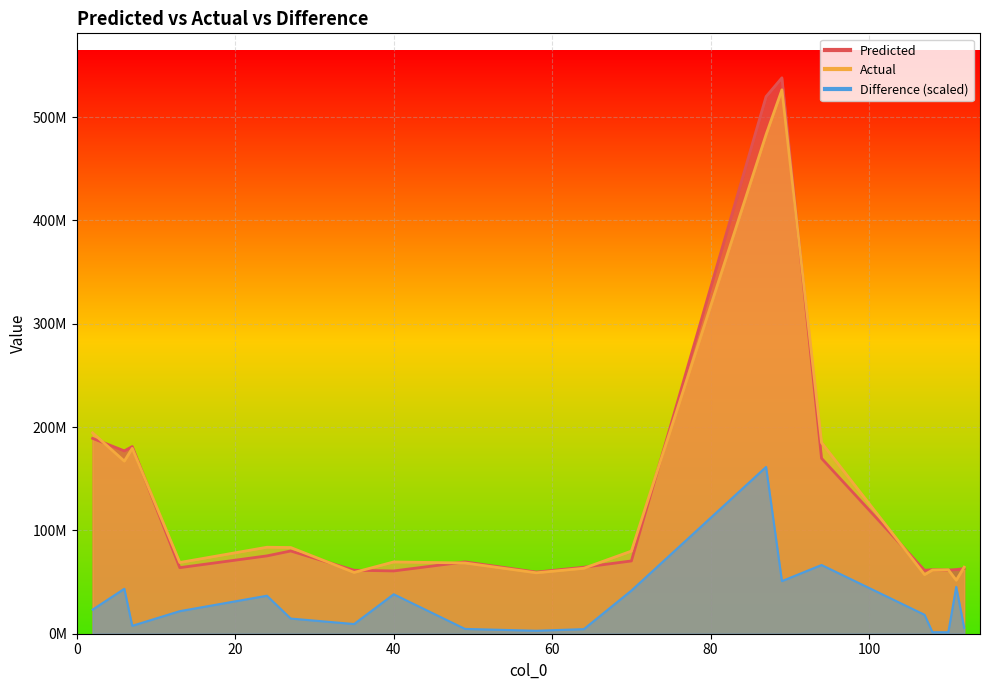

Reading left to right, transcribe all the data shown in this chart.

Predicted: 189063495.3	176967611.3	181159523.7	63949707.2	75322436.0	80077803.7	61451189.2	60758759.5	69531322.9	59632157.2	64372260.7	70435734.7	519889733.4	538040163.0	169774598.6	61407927.8	61949105.9	61568379.3	62111018.9	63093278.3
Actual: 194386505.0	167051899.0	179413643.0	68929189.0	83706714.0	83426463.0	59316223.0	69467318.0	68472088.0	58974295.0	63358483.0	79959004.0	483085935.0	526427378.0	184939857.0	57227251.0	61613450.0	61893419.0	51769680.0	64408981.0
Difference: 23345359.3	43487778.5	7656986.4	21838734.1	36771299.3	14686363.5	9363415.6	38193510.7	4645533.6	2885215.3	4446169.8	41766624.2	161412048.9	50930705.4	66510945.7	18335379.2	1472101.1	1425540.9	45354468.1	5770335.6